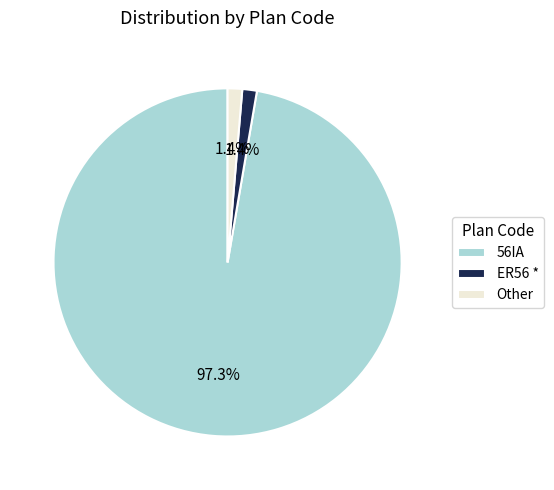

Between Other and 56IA, which is larger?

56IA